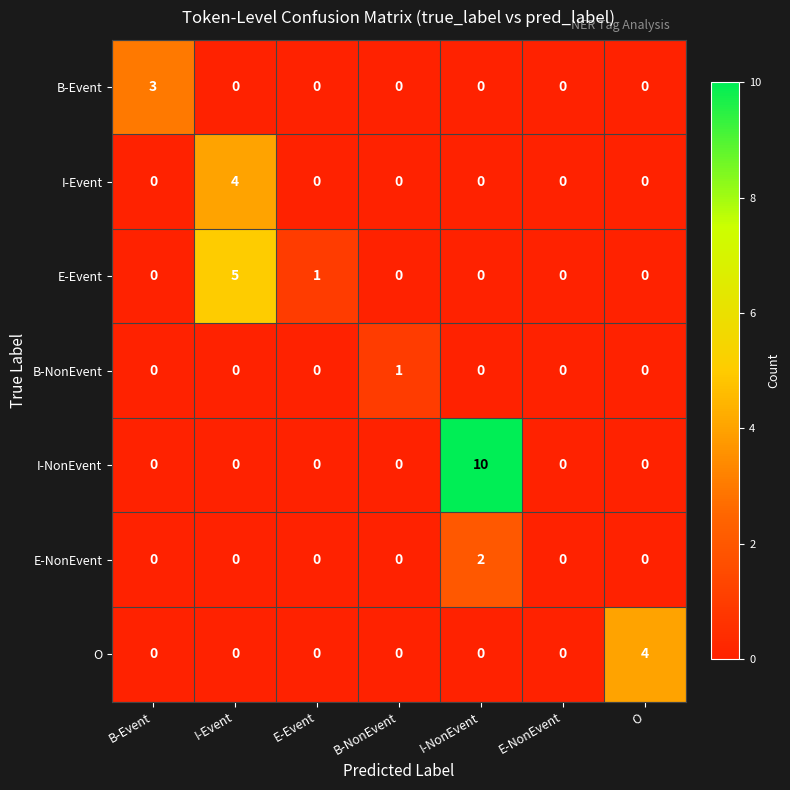

What is the maximum value shown in the chart?

10